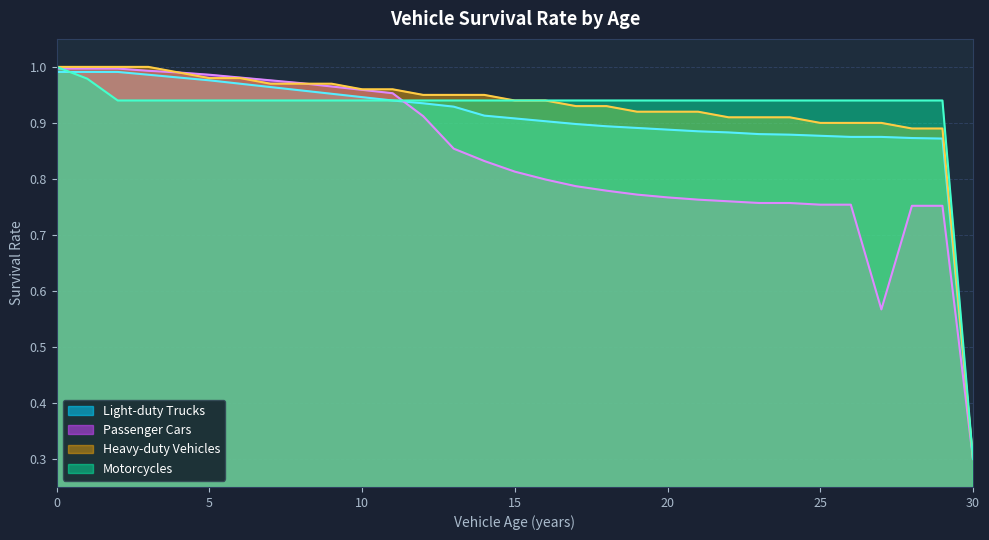

Which has a higher value, 3 or 9?

3